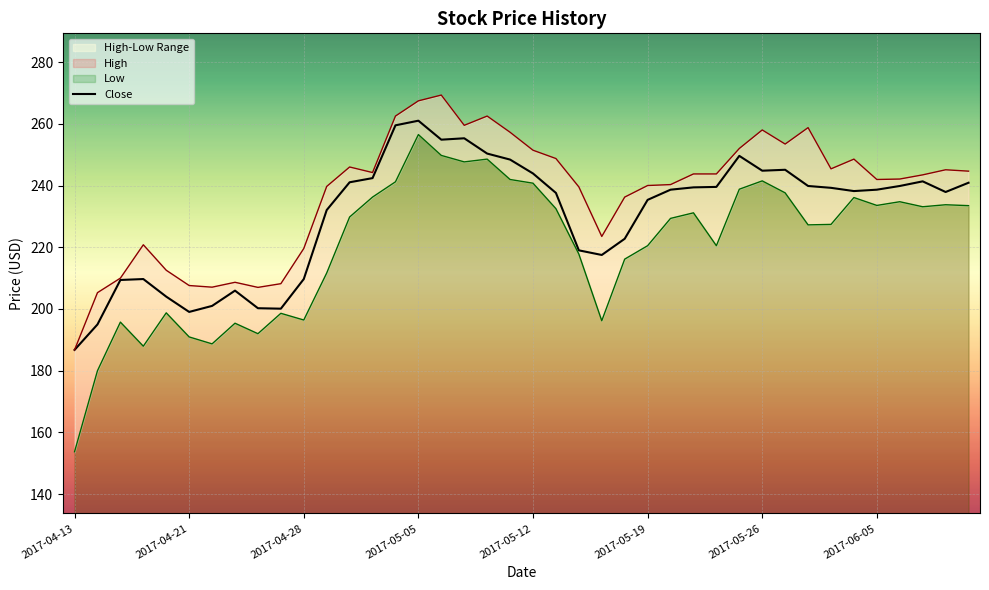

True or false: High has a value of 163.4 at 31.

False